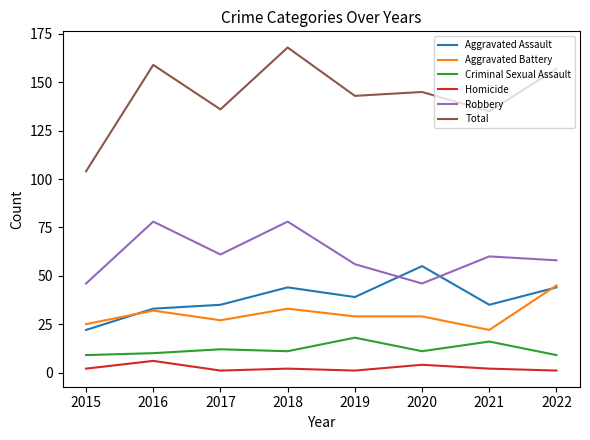

Is it true that Homicide equals 2 at 2018?

True